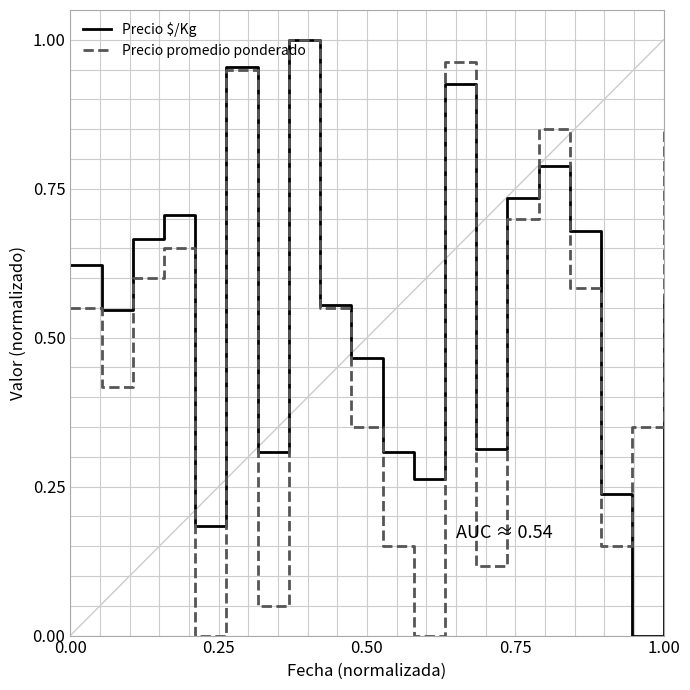

How many lines are shown in the chart?

2